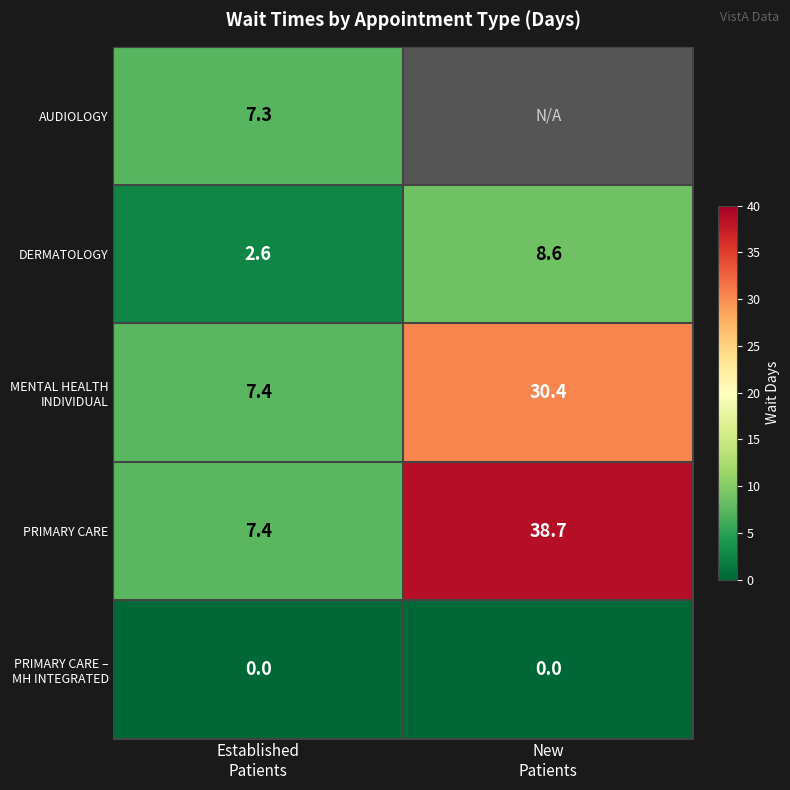

Which category has the lowest value across all series?

Established
Patients